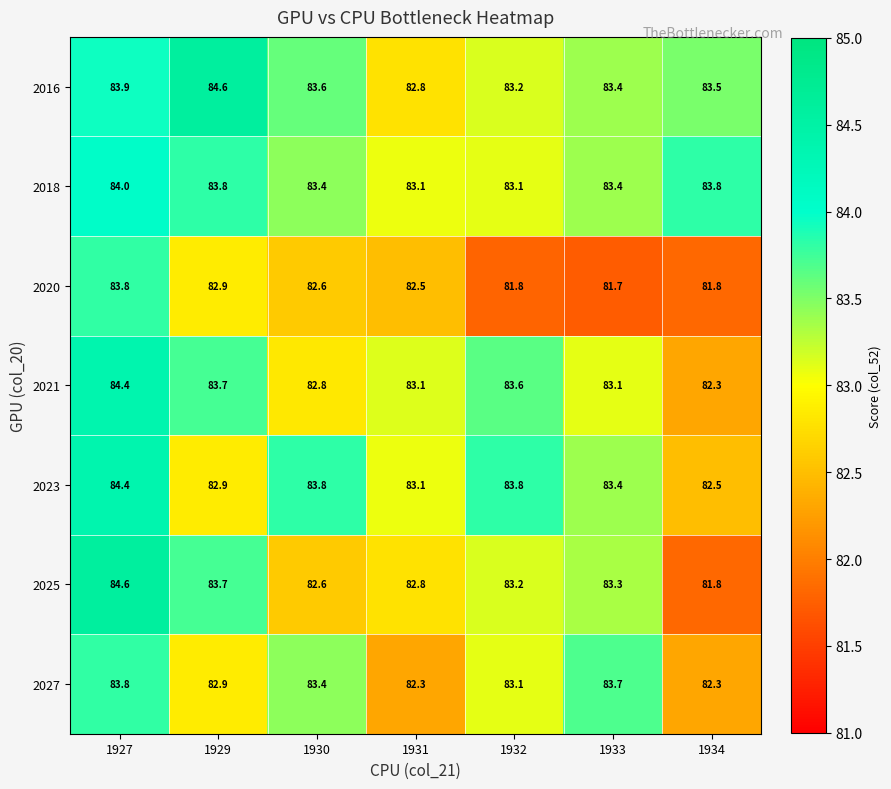

What is the average value of the 2021 series?

83.3